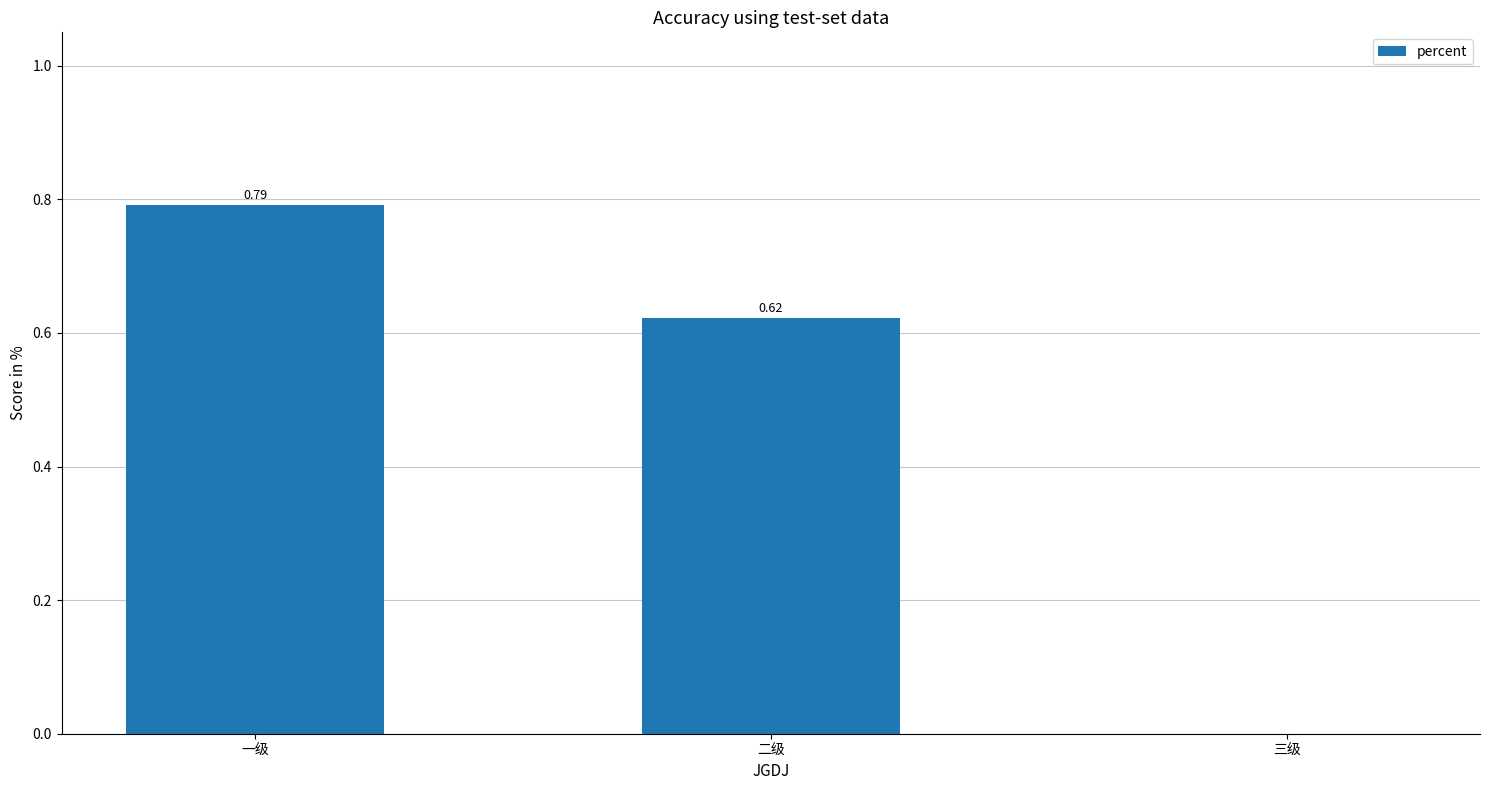

The chart shows a value of 1.3 at 一级. True or false?

False